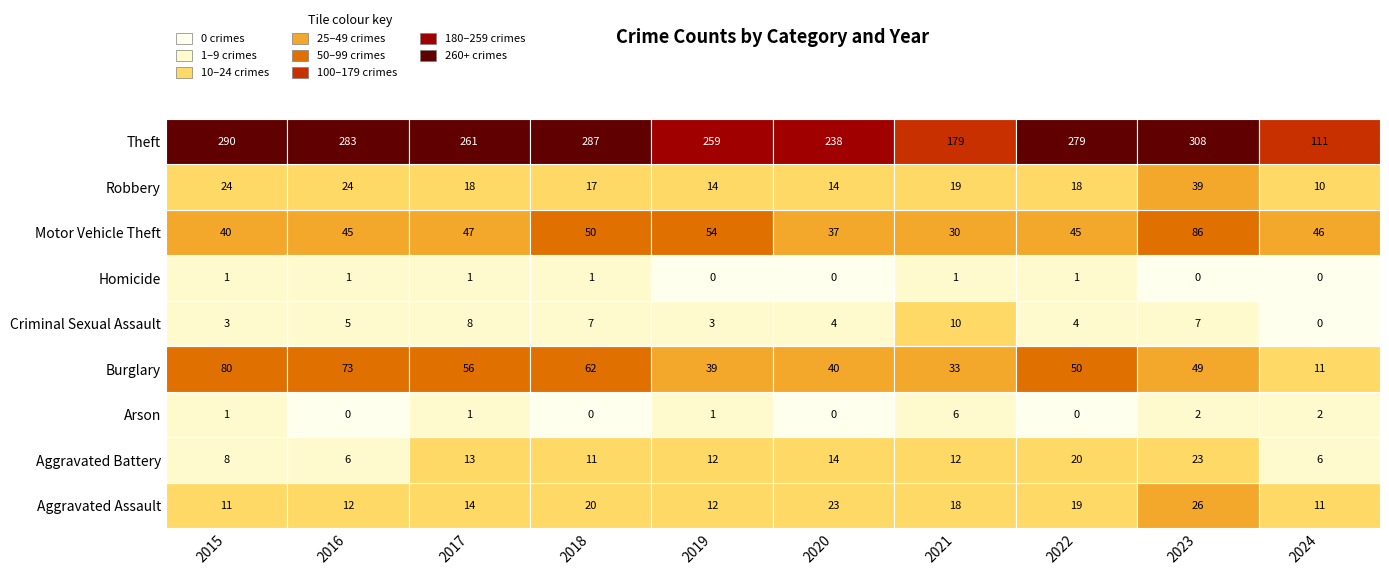

What is the difference between the maximum and minimum values in the Aggravated Assault series?

15